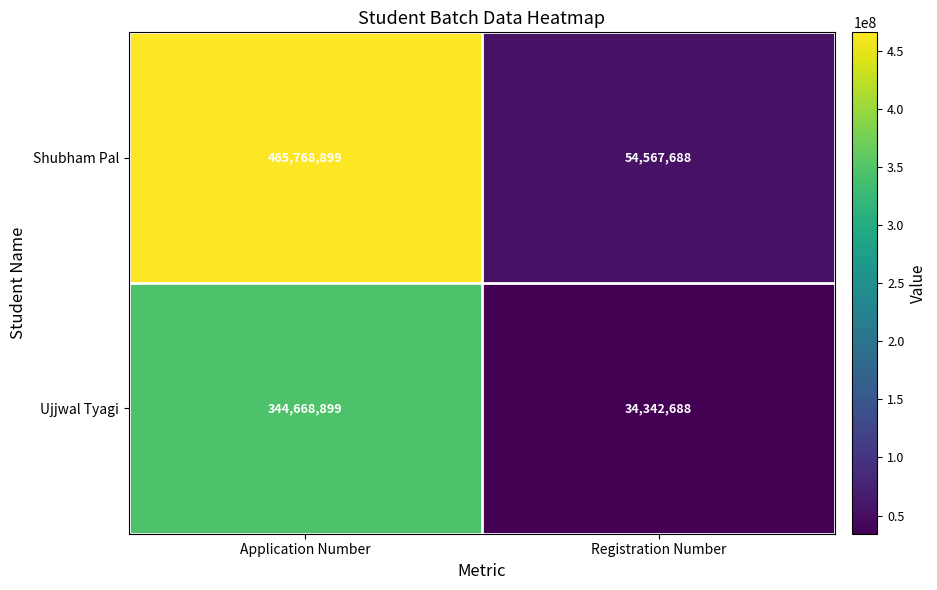

What is the difference between the highest and lowest values at Application Number?

121100000